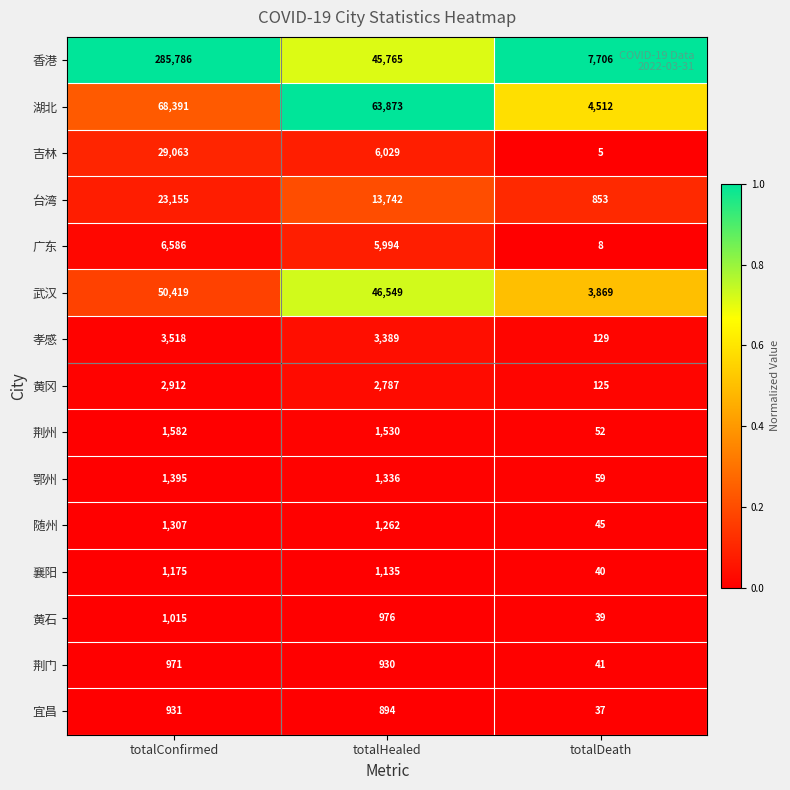

What is the total value across all series at totalConfirmed?

478206